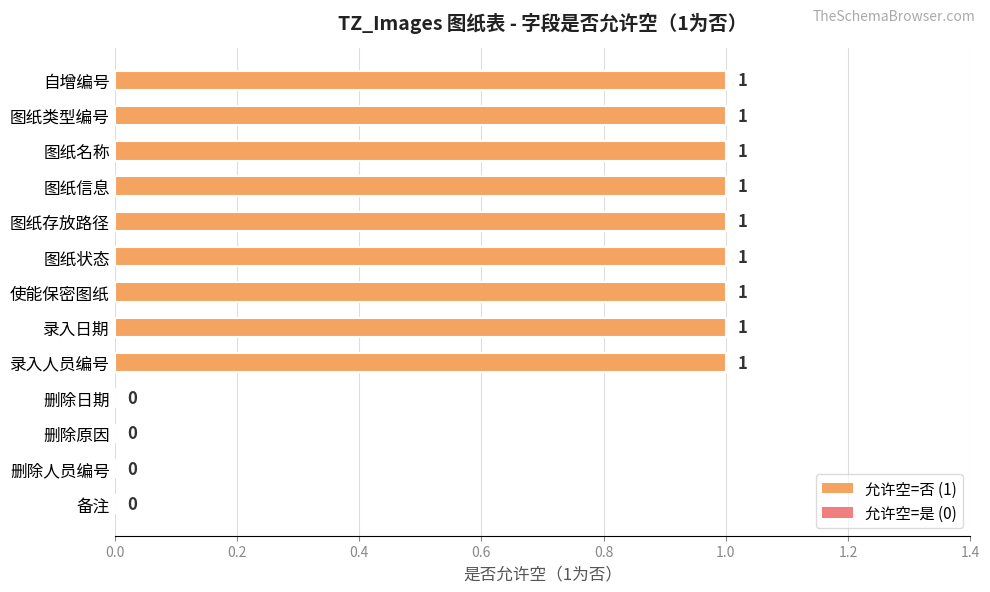

Approximately how many times larger is the value at 录入日期 compared to 使能保密图纸?

1.0